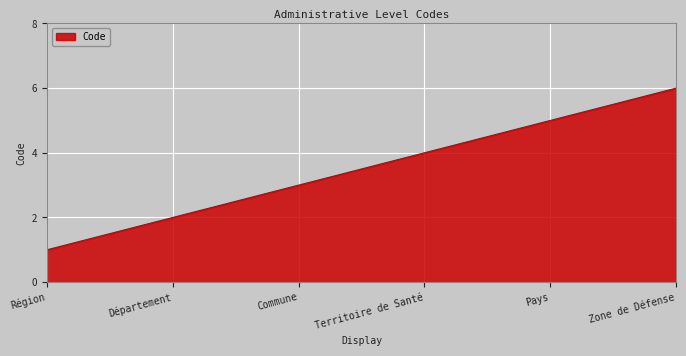

Is it true that the value at Territoire de Santé is 6?

False